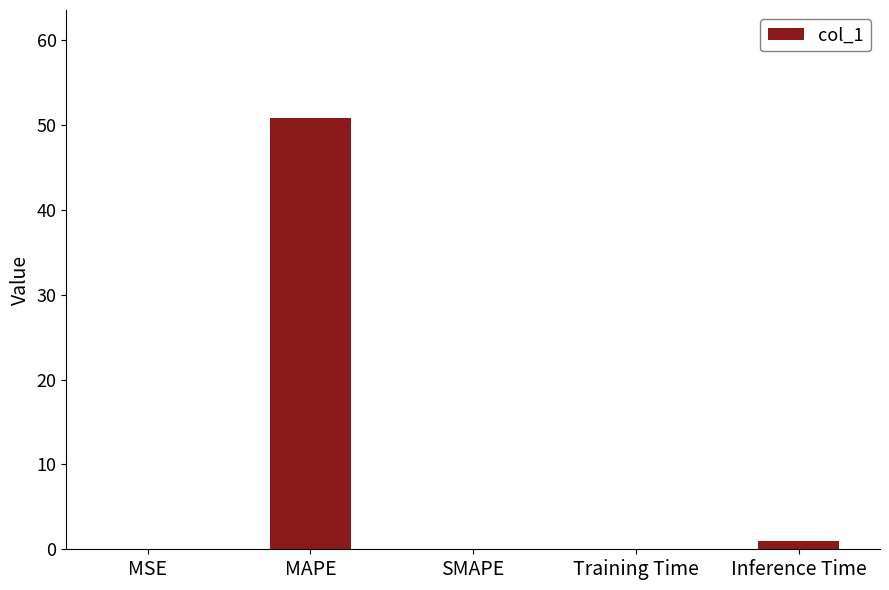

What is the sum of all values?

51.9